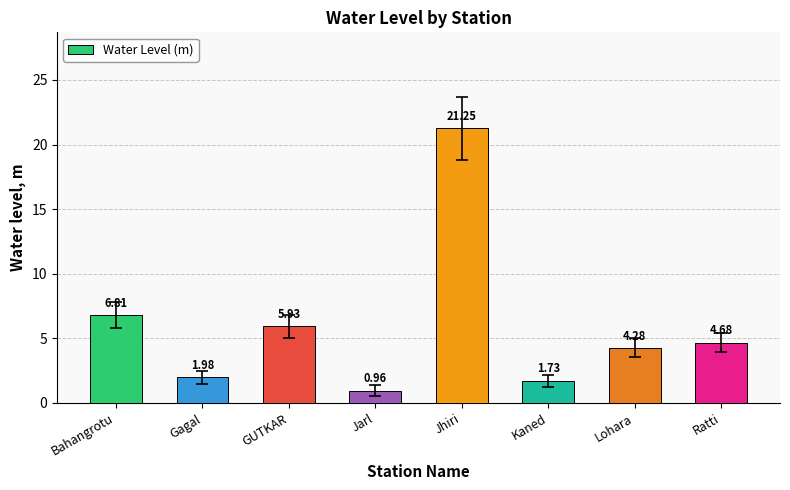

At which label is the value closest to 11?

Bahangrotu